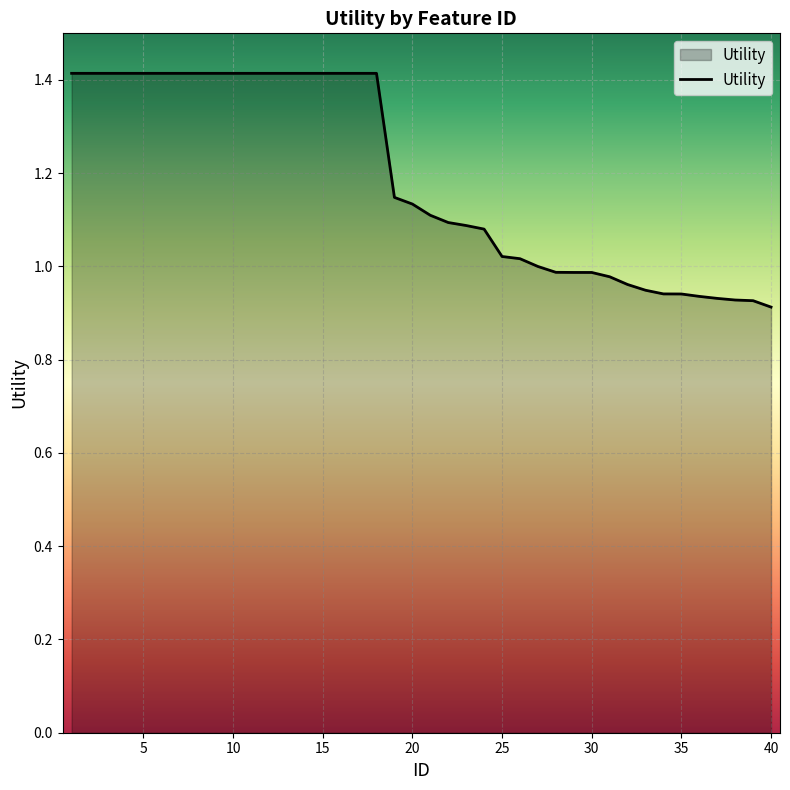

What is the difference between the maximum and minimum values?

0.5